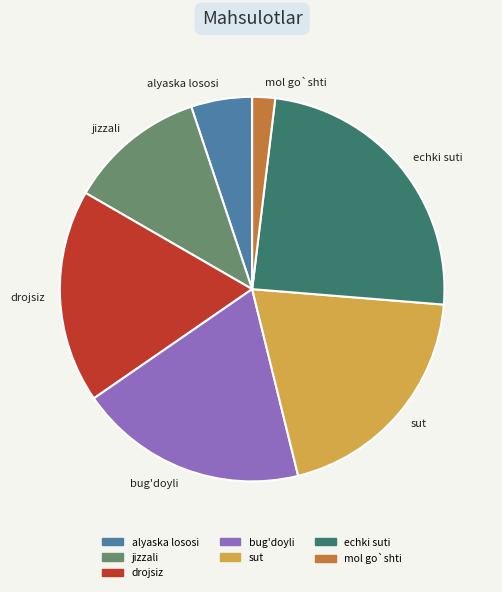

Rank the categories by value from lowest to highest.

mol go`shti, alyaska lososi, jizzali, drojsiz, bug'doyli, sut, echki suti